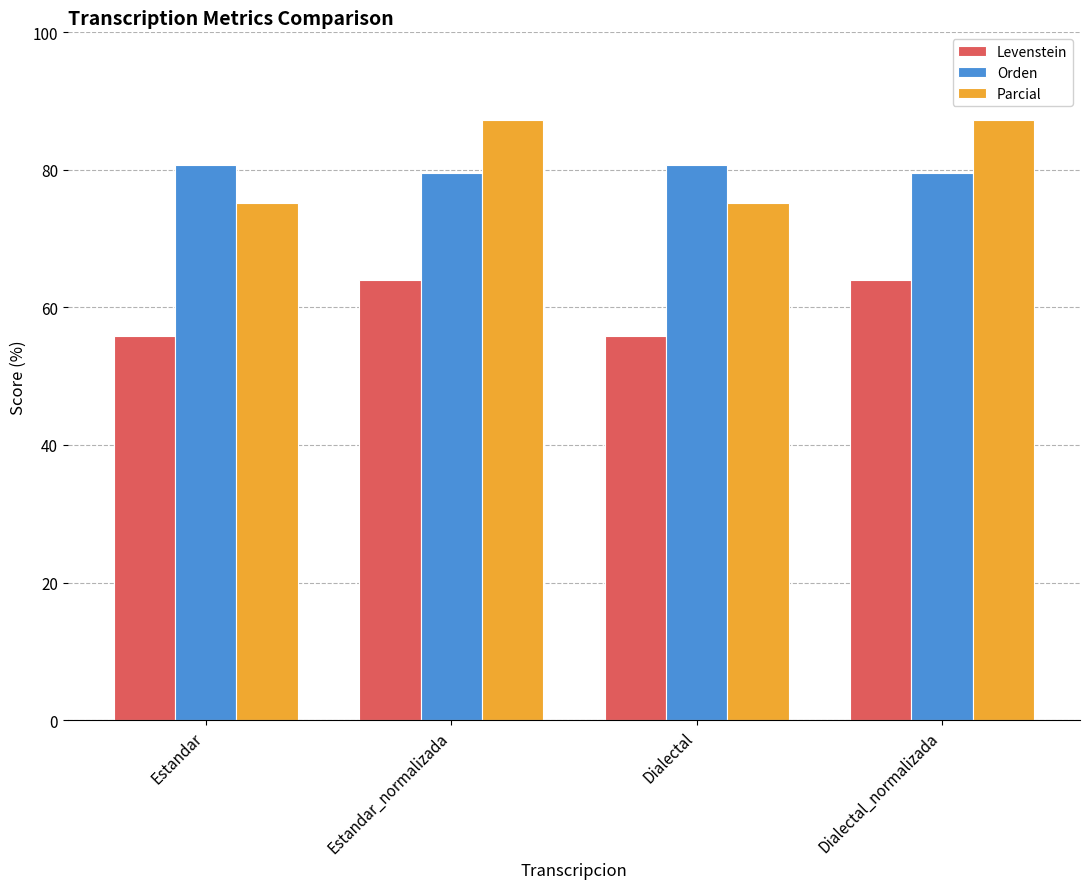

Reading left to right, extract all data points from this chart.

Levenstein: 55.9	64.1	55.9	64.1
Orden: 80.7	79.6	80.7	79.6
Parcial: 75.2	87.3	75.2	87.3